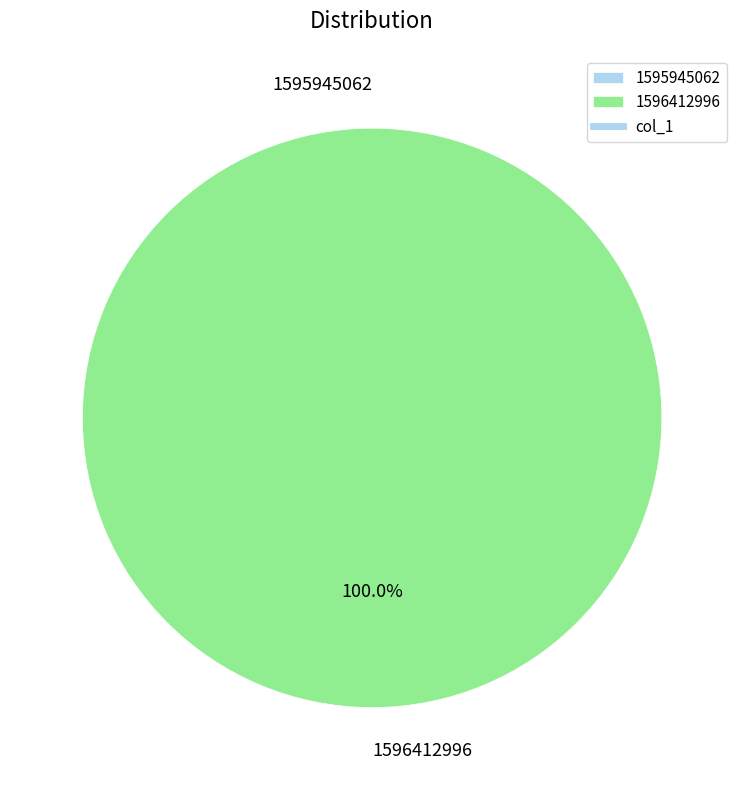

What is the largest slice in the pie chart?

1596412996